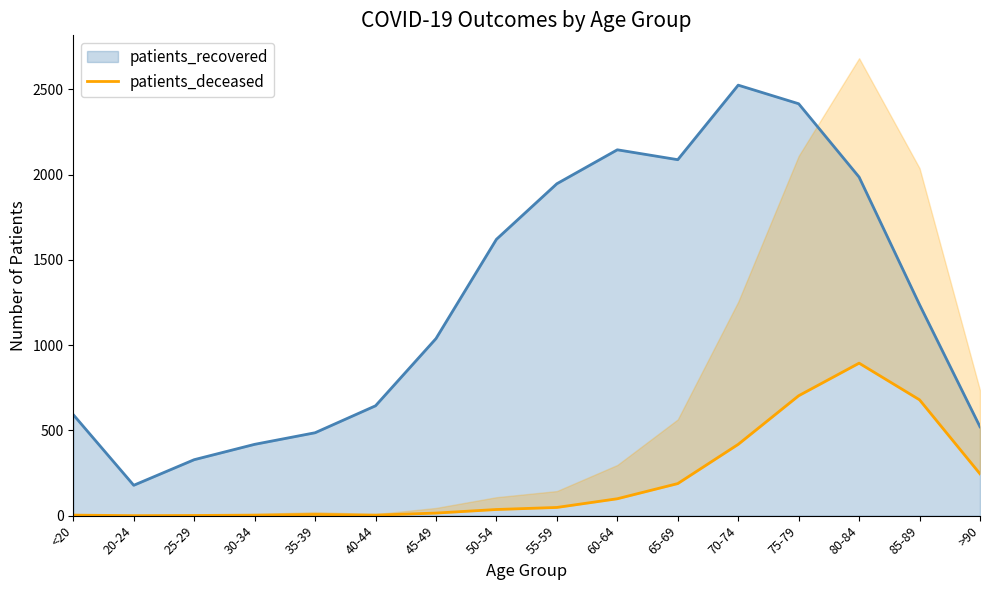

Reading left to right, extract all data points from this chart.

3	0	1	3	7	3	15	36	48	99	188	418	703	894	679	245